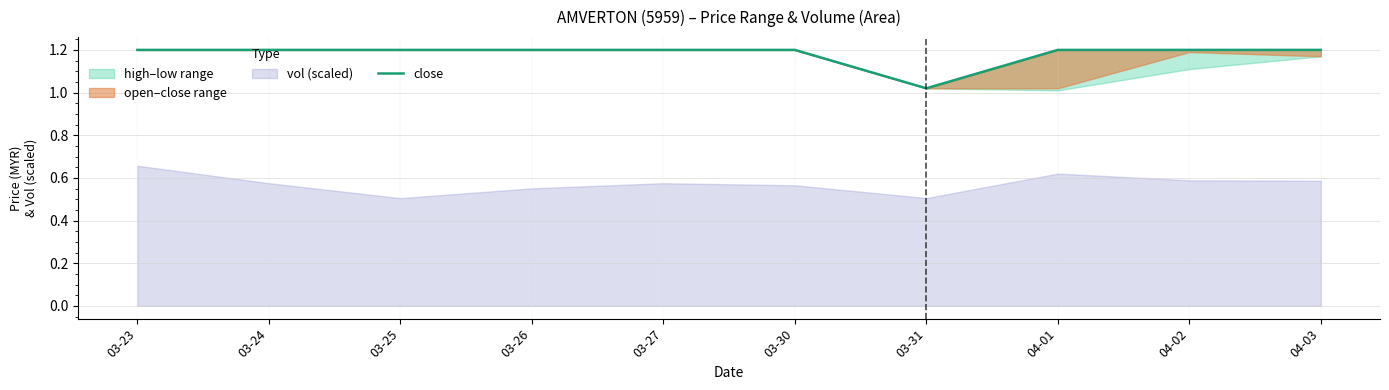

Reading left to right, transcribe all the data shown in this chart.

1.2	1.2	1.2	1.2	1.2	1.2	1.0	1.2	1.2	1.2